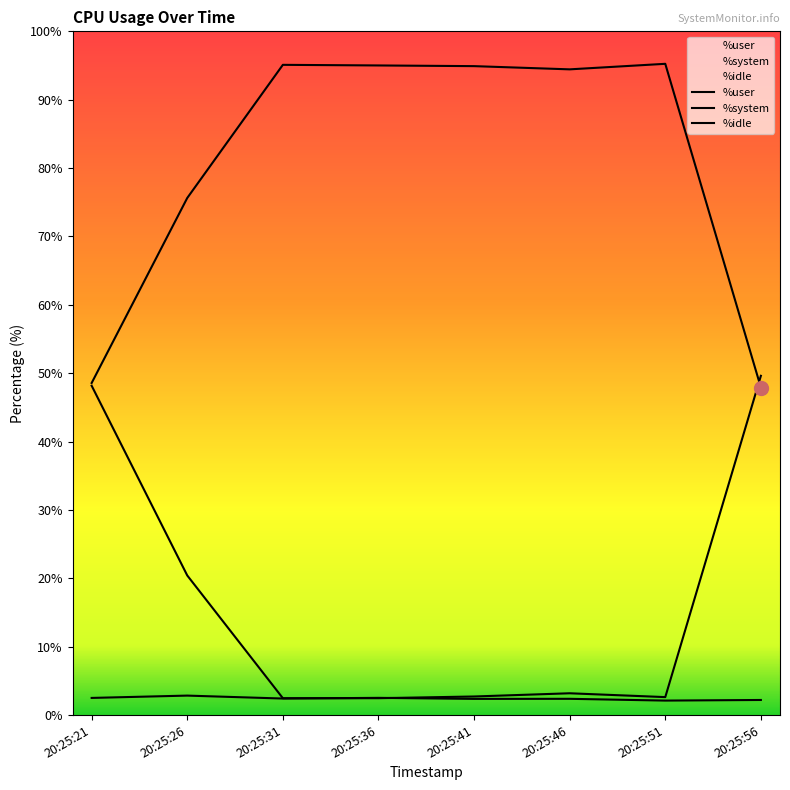

Rank the series at 20:25:41 from highest to lowest value.

%user, %idle, %system